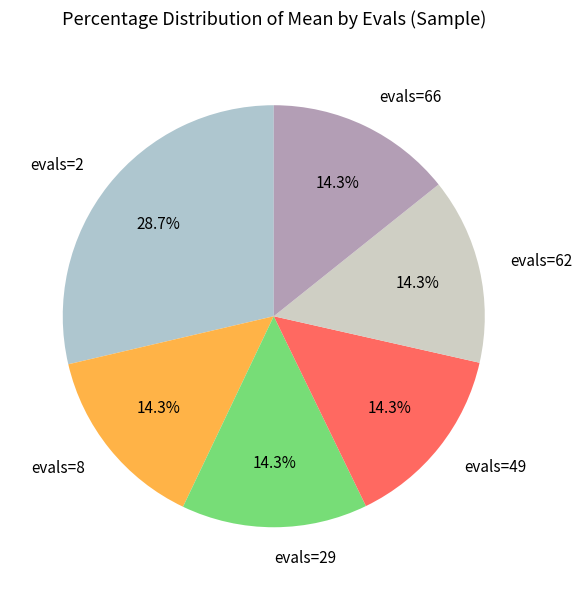

Is there a majority slice in this chart?

No